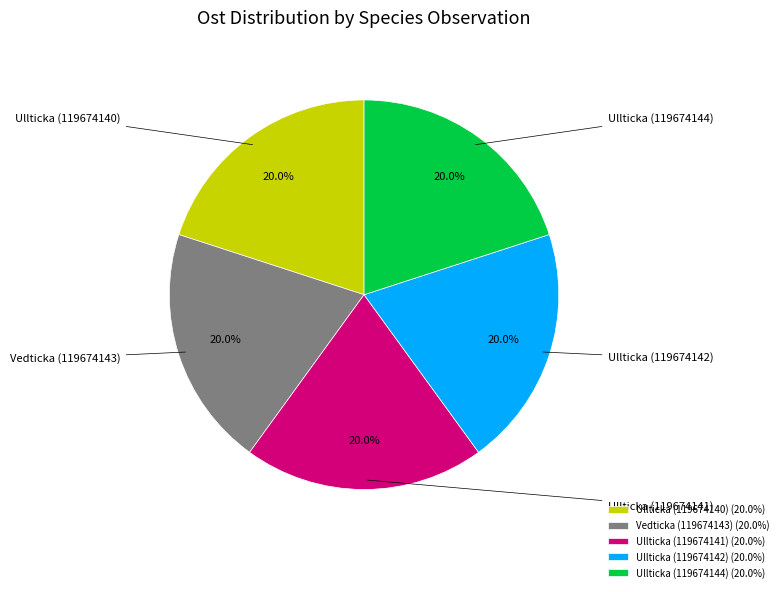

Is it true that Ullticka (119674144) is 12% of the pie?

False